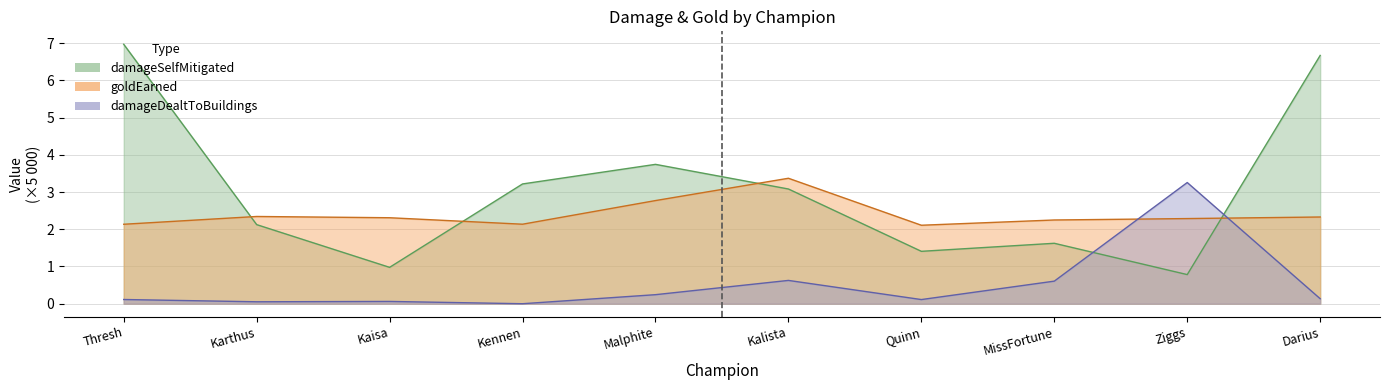

What is the difference between the maximum and minimum values in the damageSelfMitigated series?

6.2